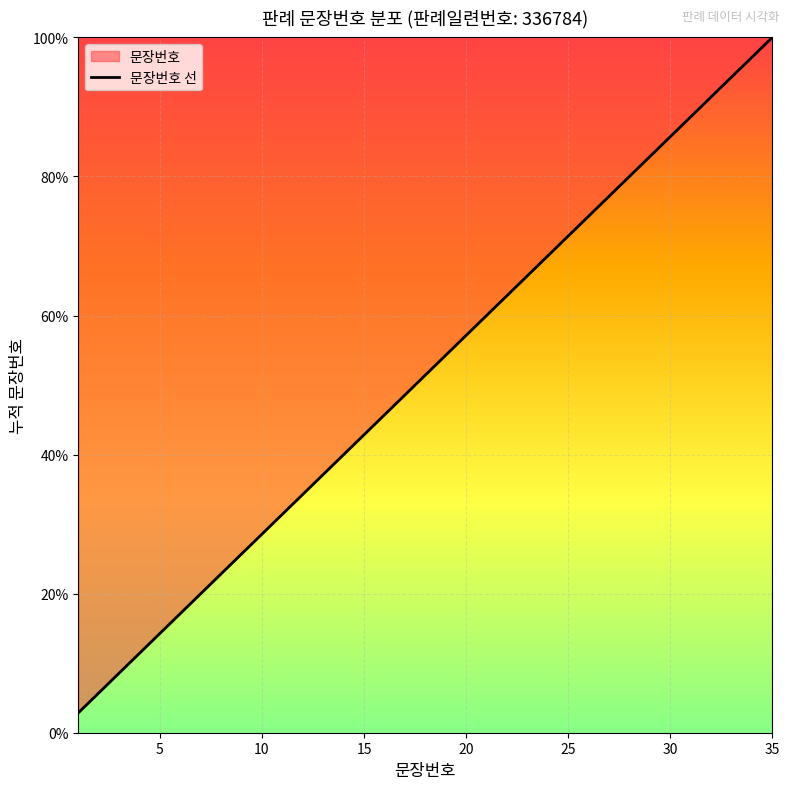

What is the greatest value displayed?

100.0